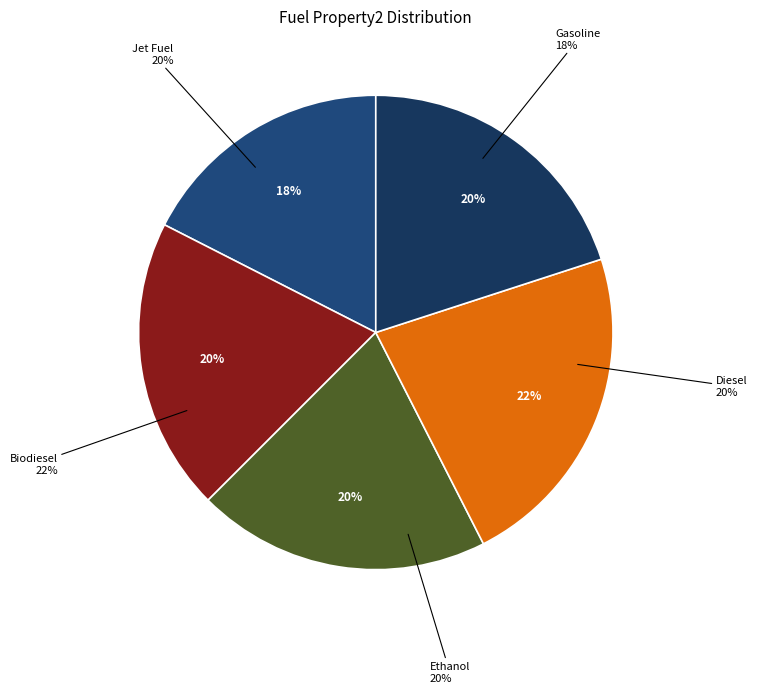

Is Jet Fuel the majority of the pie?

No